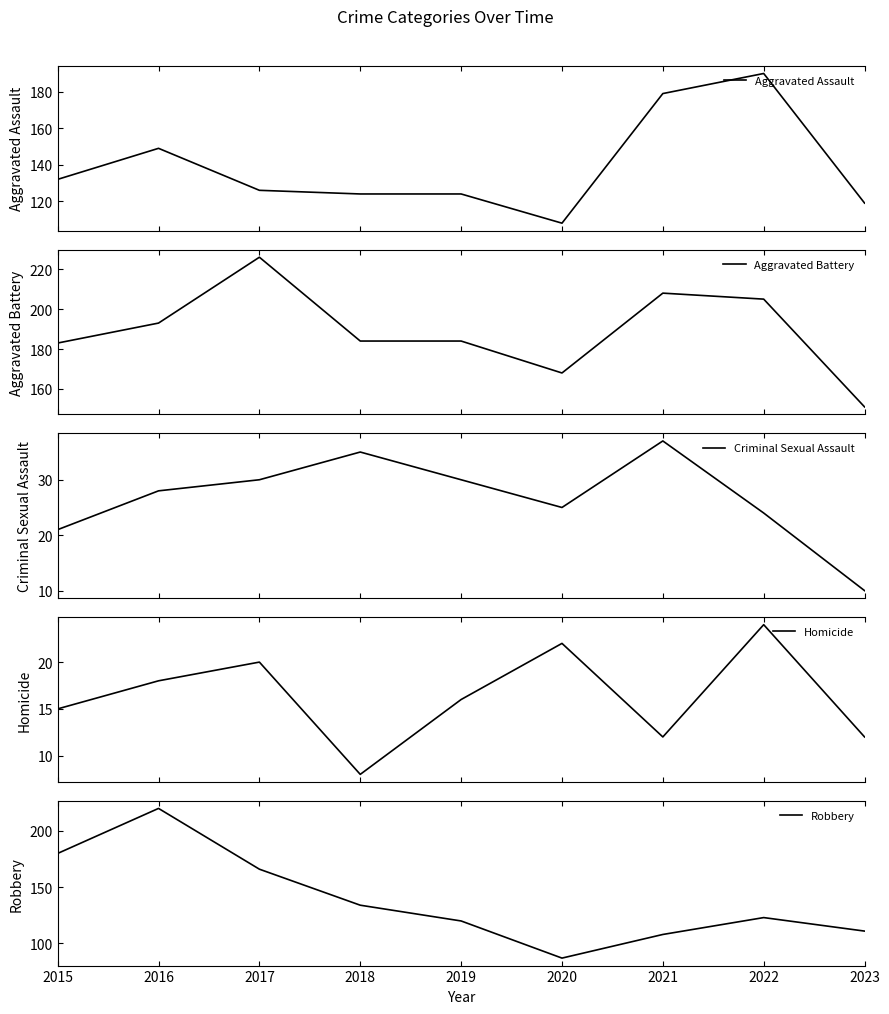

List the labels in order of Criminal Sexual Assault value, smallest first.

2023, 2015, 2022, 2020, 2016, 2017, 2019, 2018, 2021